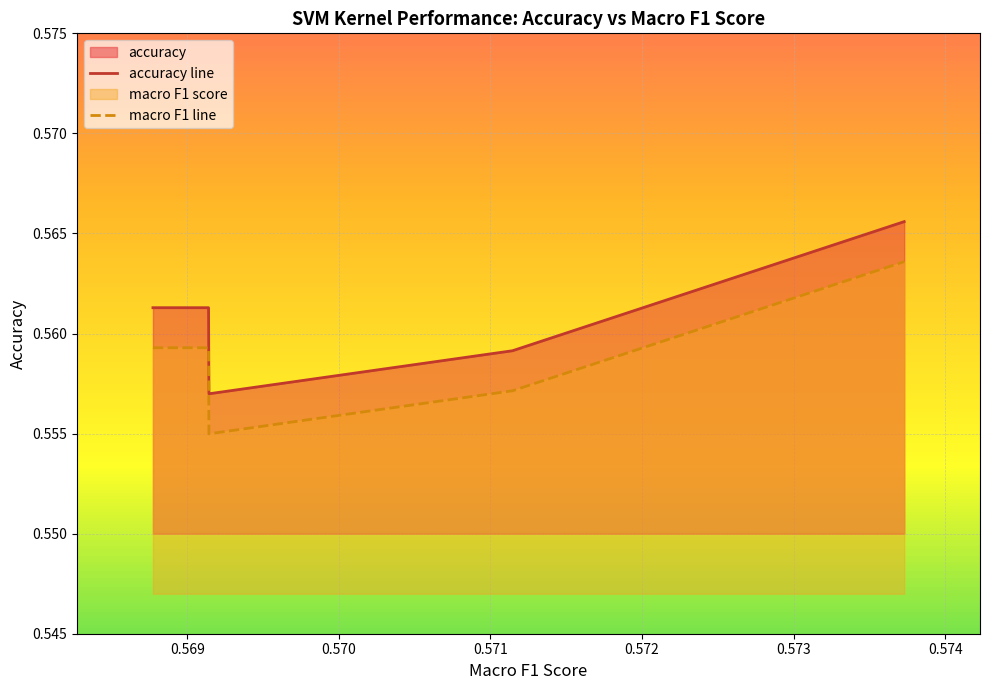

Rank the series by their maximum value, from lowest to highest.

macro F1 line, accuracy line